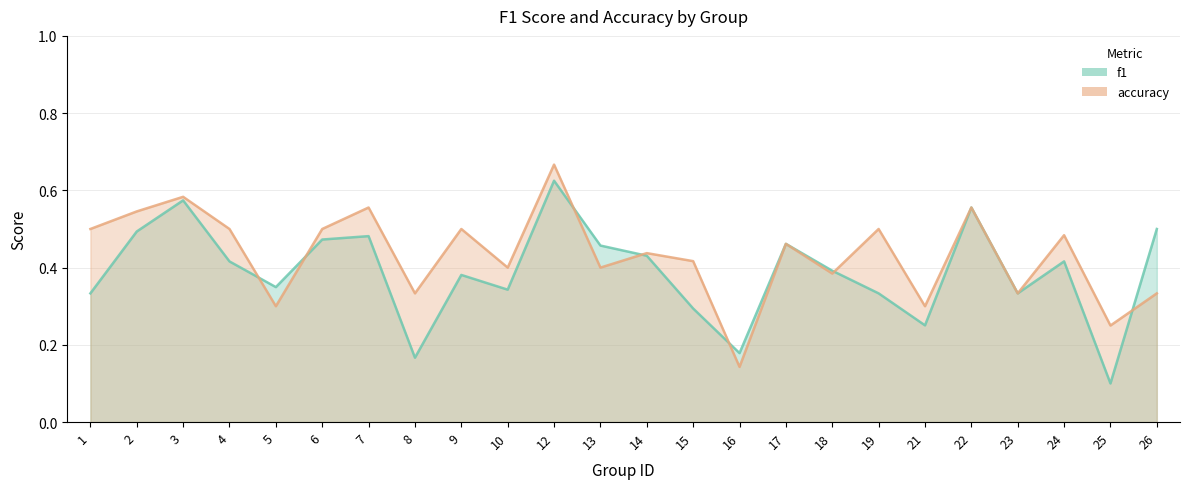

What is the value of the accuracy point at the 4th from the left?

0.5